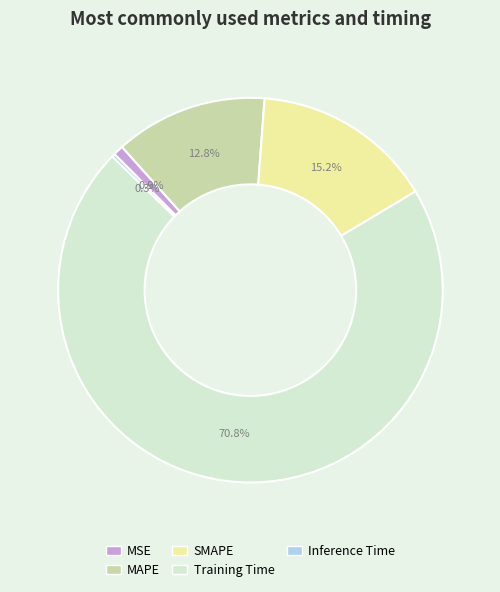

What is the largest slice in the pie chart?

Training Time